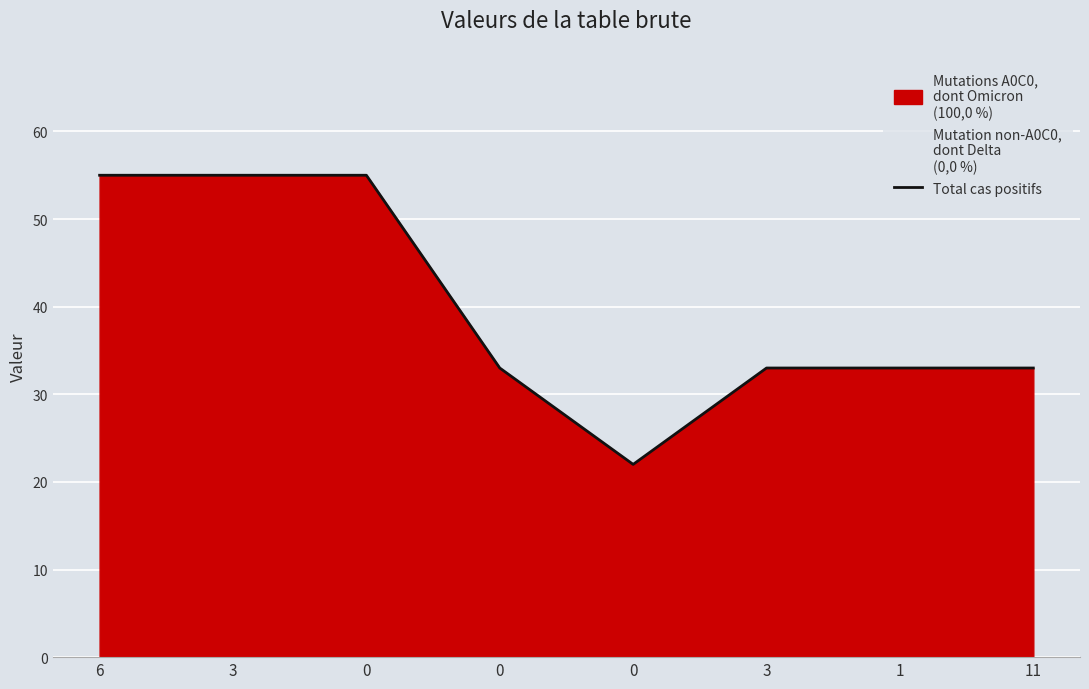

Which label corresponds to the largest value in the chart?

6